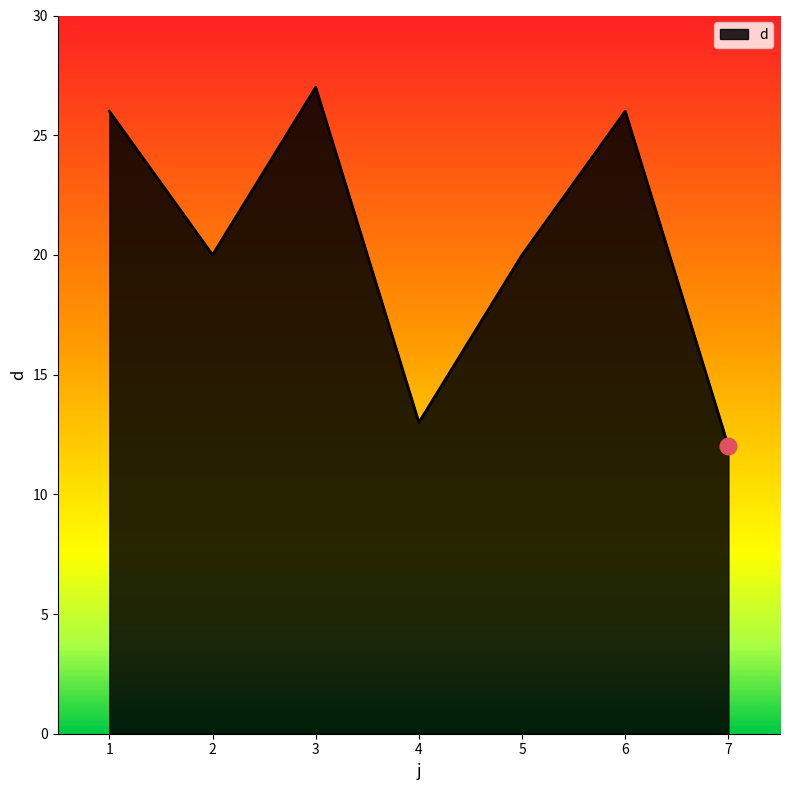

Count the number of categories in the chart.

7